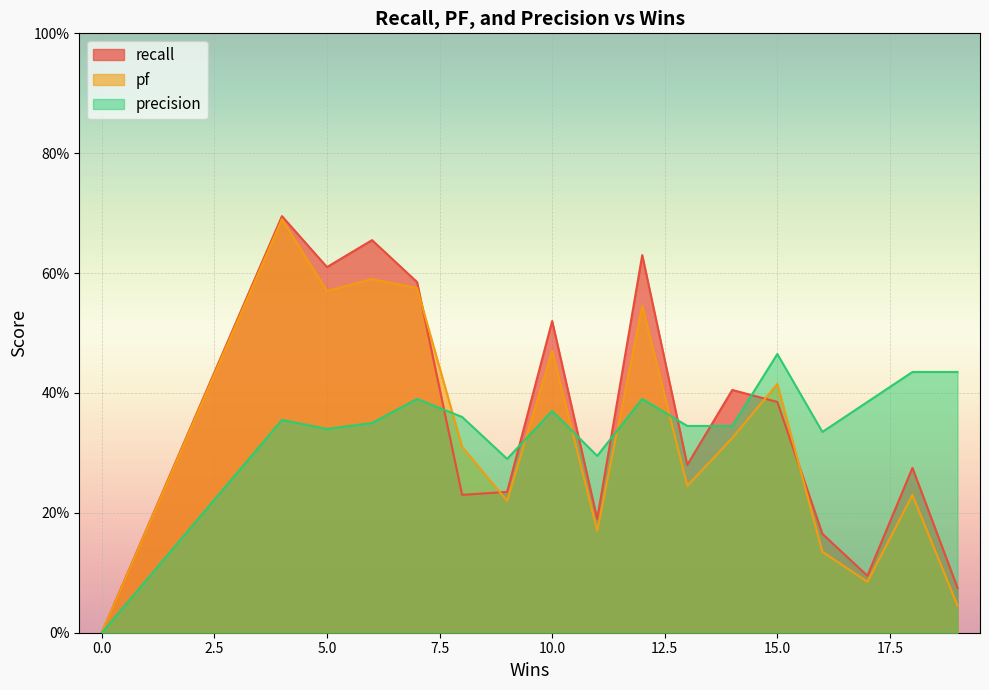

At how many categories does at least one series exceed 0?

16